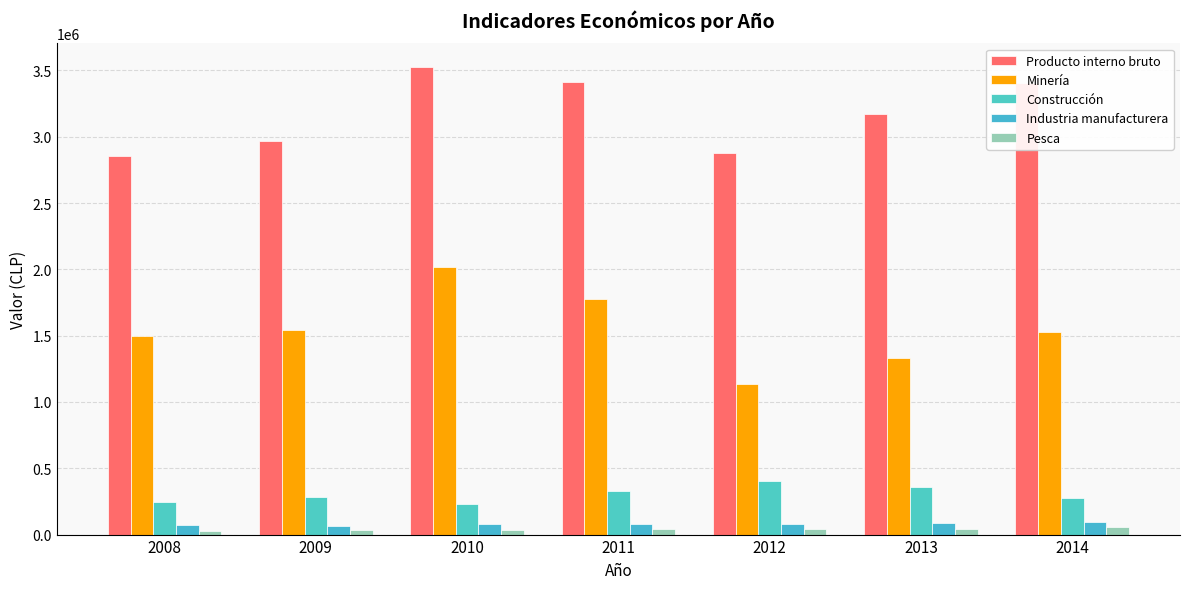

What are all the series names shown in the legend?

Producto interno bruto, Minería, Construcción, Industria manufacturera, Pesca